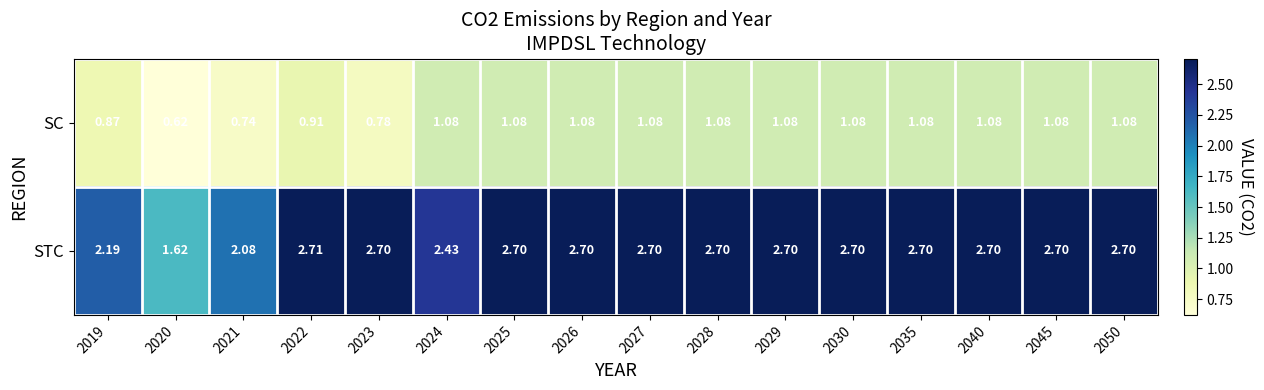

Which series has the widest spread of values?

STC